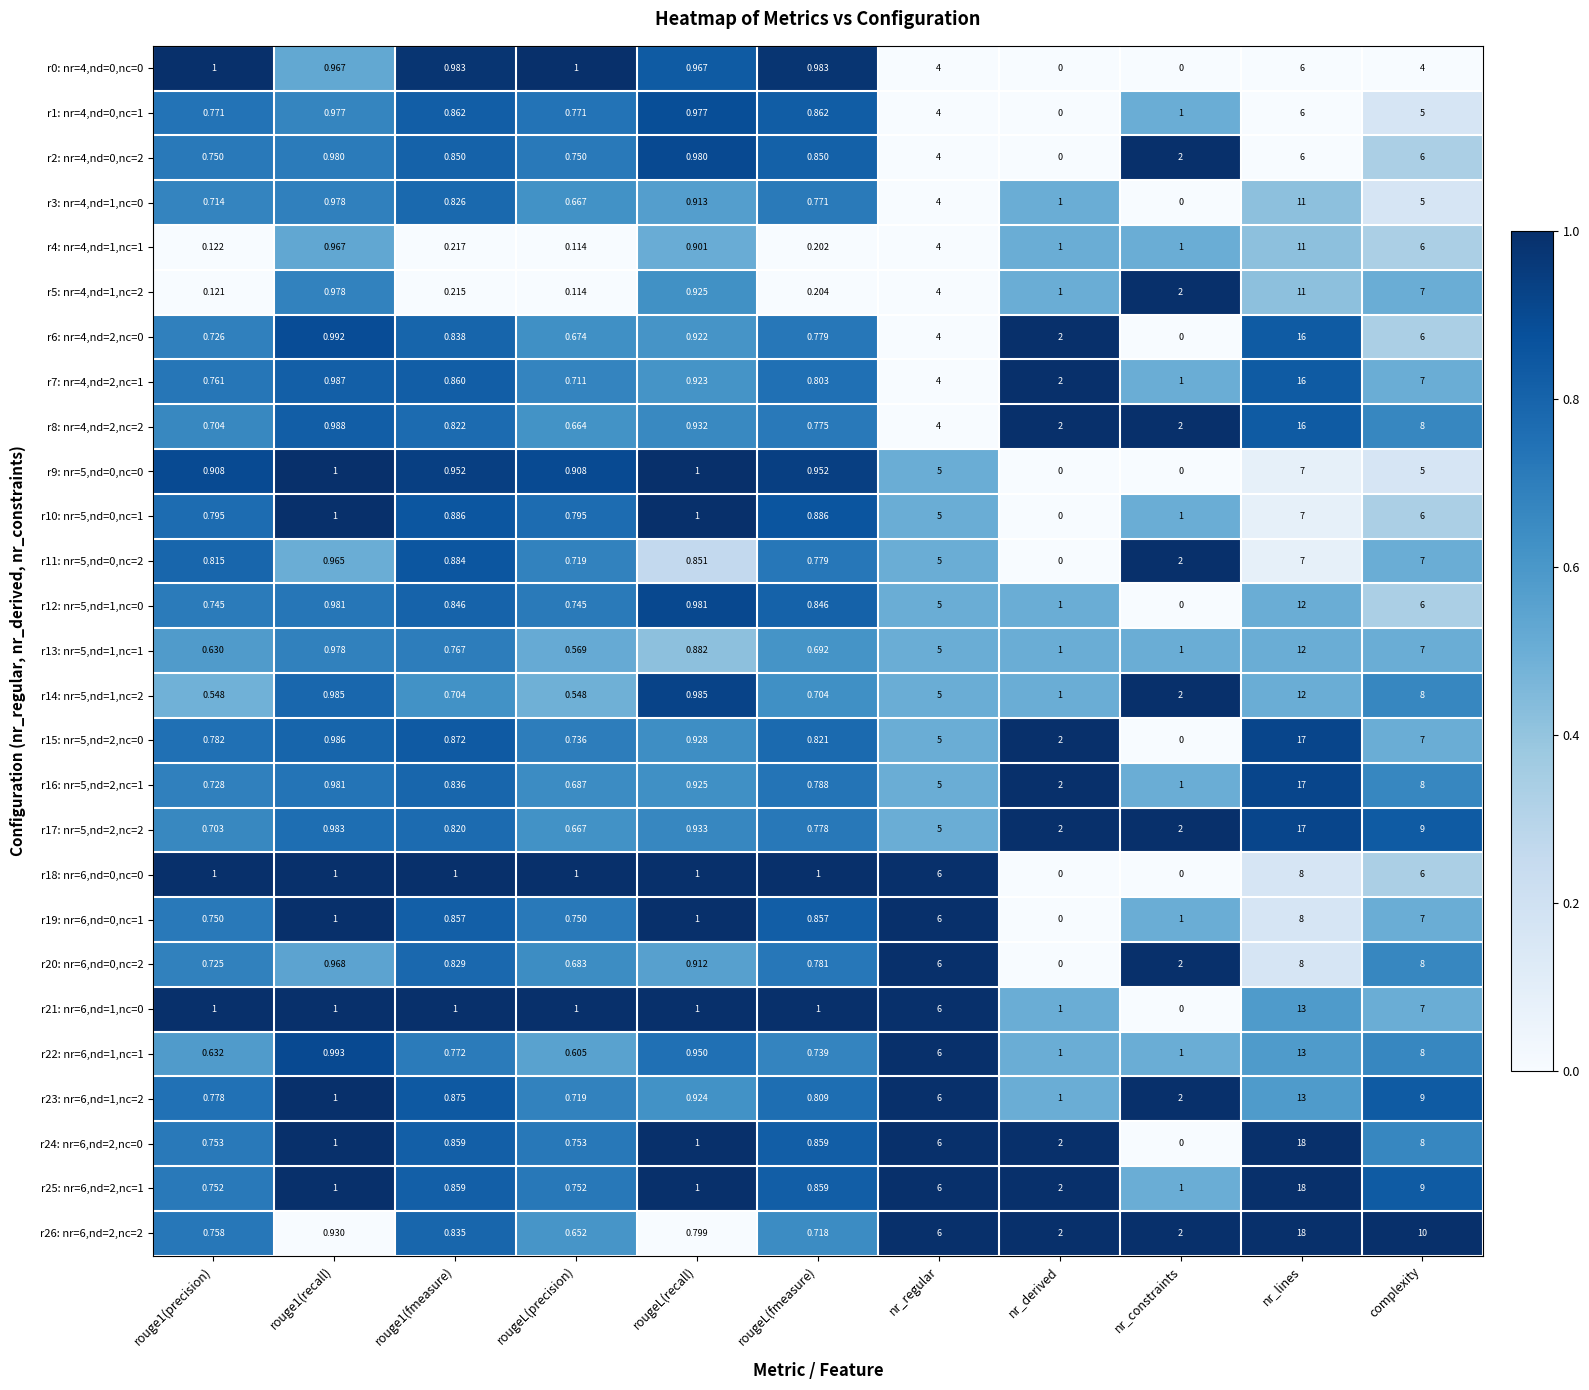

At which category is the sum across all series the highest?

nr_lines